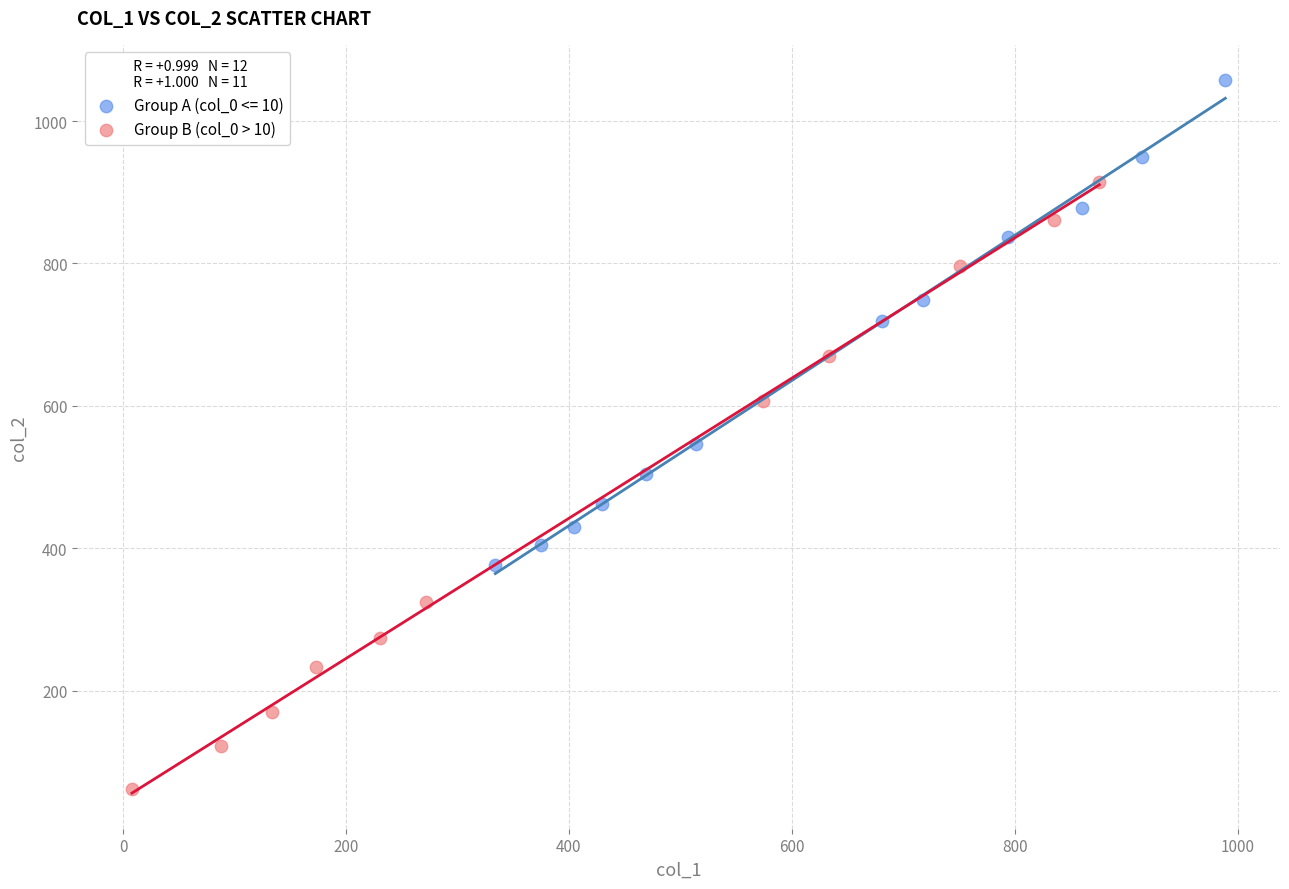

Which series reaches the maximum Y coordinate?

Group A (col_0 <= 10)